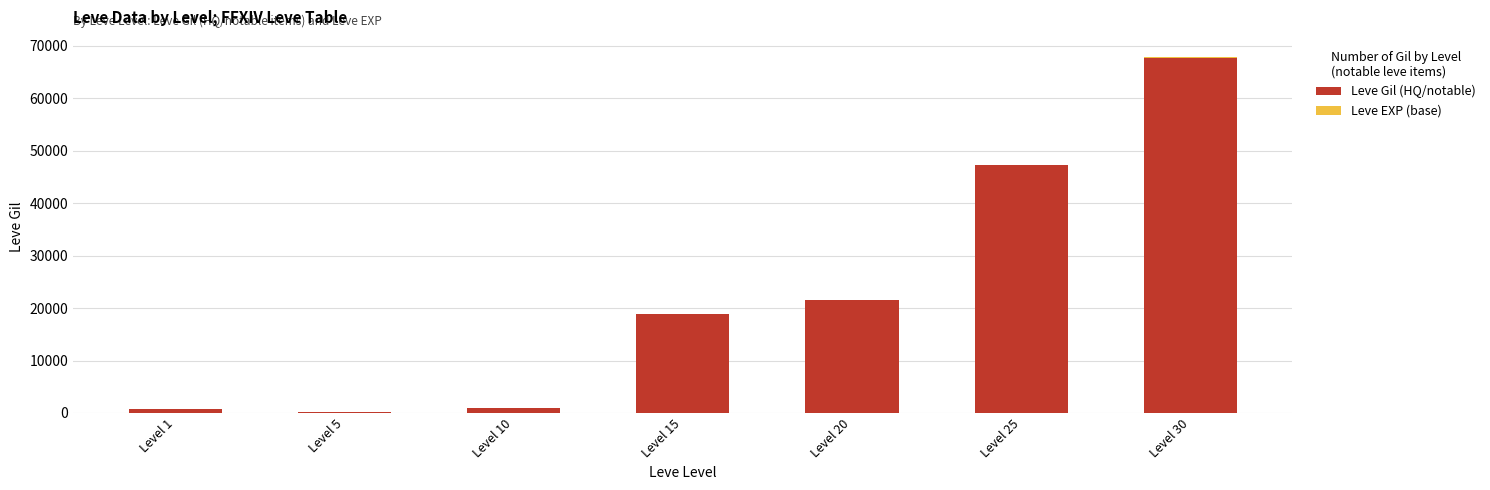

The Leve Gil (HQ/notable) series shows 88737 at Level 30. True or false?

False